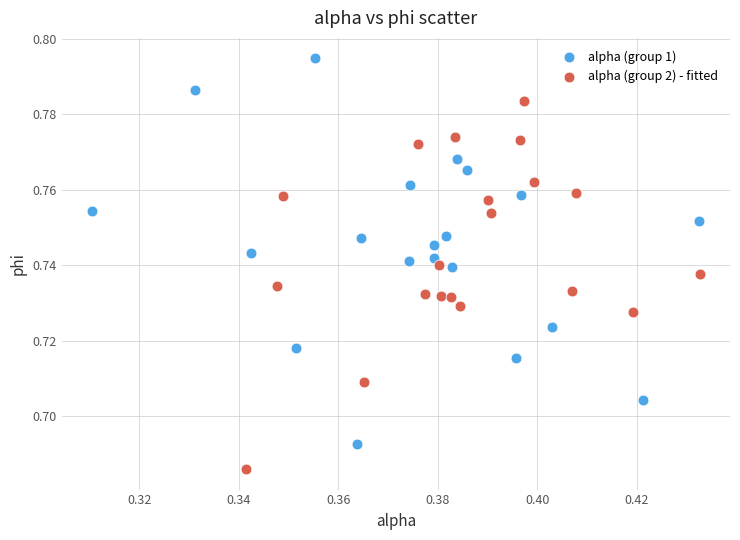

Which series reaches the maximum Y coordinate?

alpha (group 1)